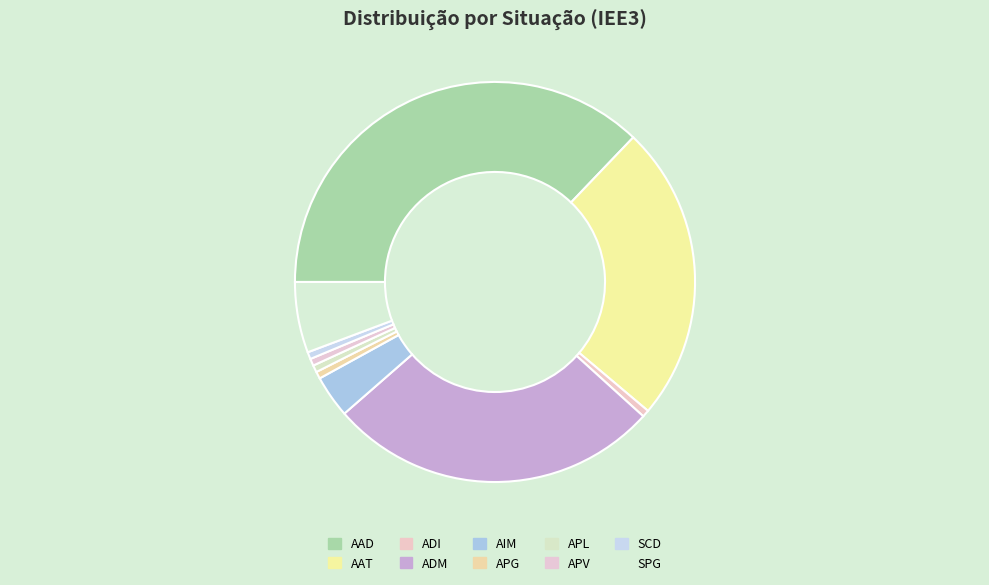

Rank the categories by value from highest to lowest.

AAD, ADM, AAT, SPG, AIM, ADI, APG, APL, APV, SCD